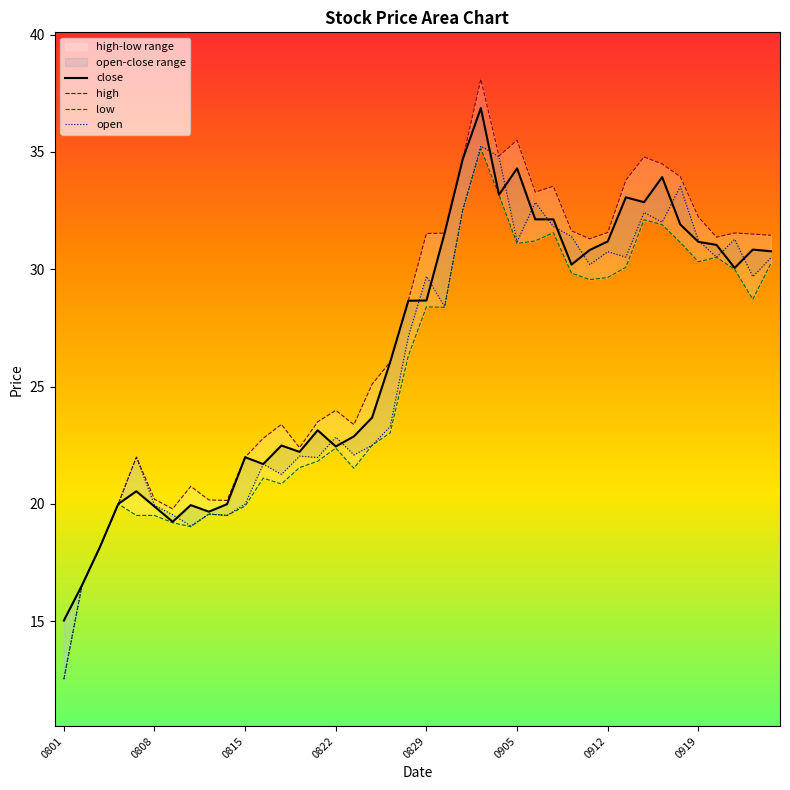

What is the total value across all series at 24?

136.0